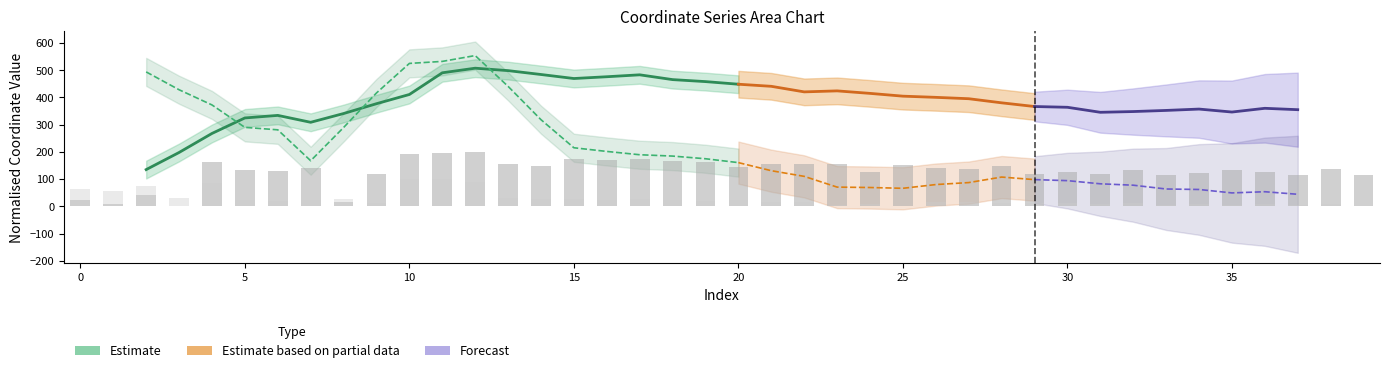

What is the value of the x bar at the 28th from the left?

138.4